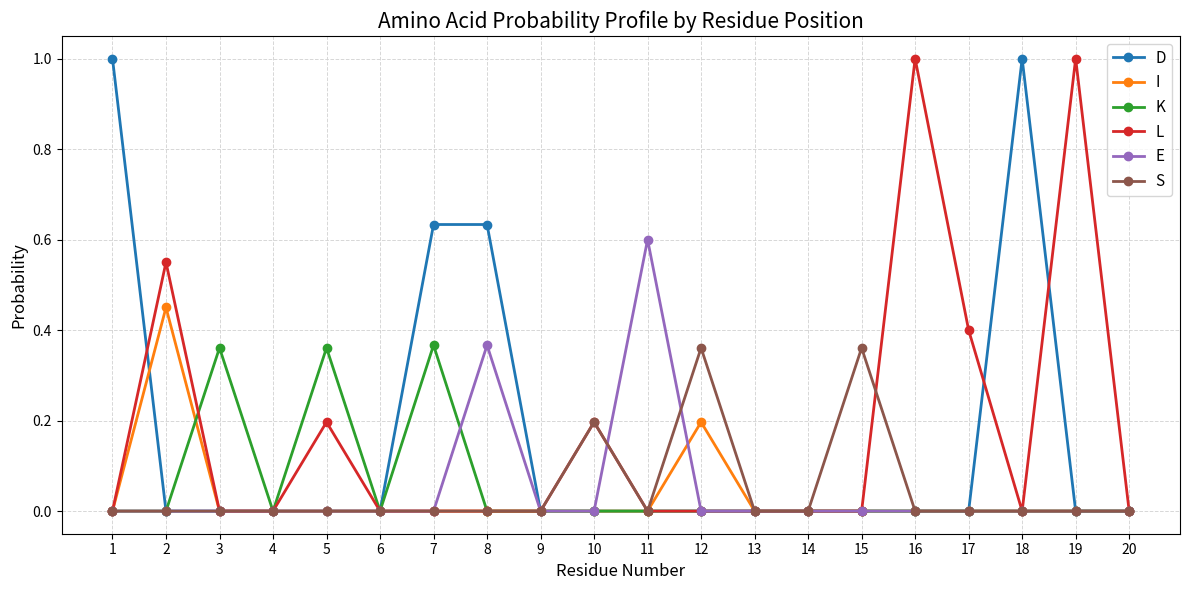

What is the total value across all series at 19?

1.0